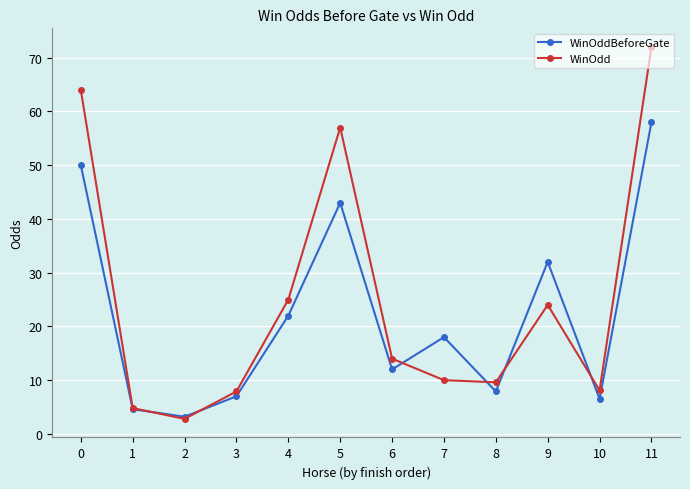

At which category does the chart reach its peak across all series?

11